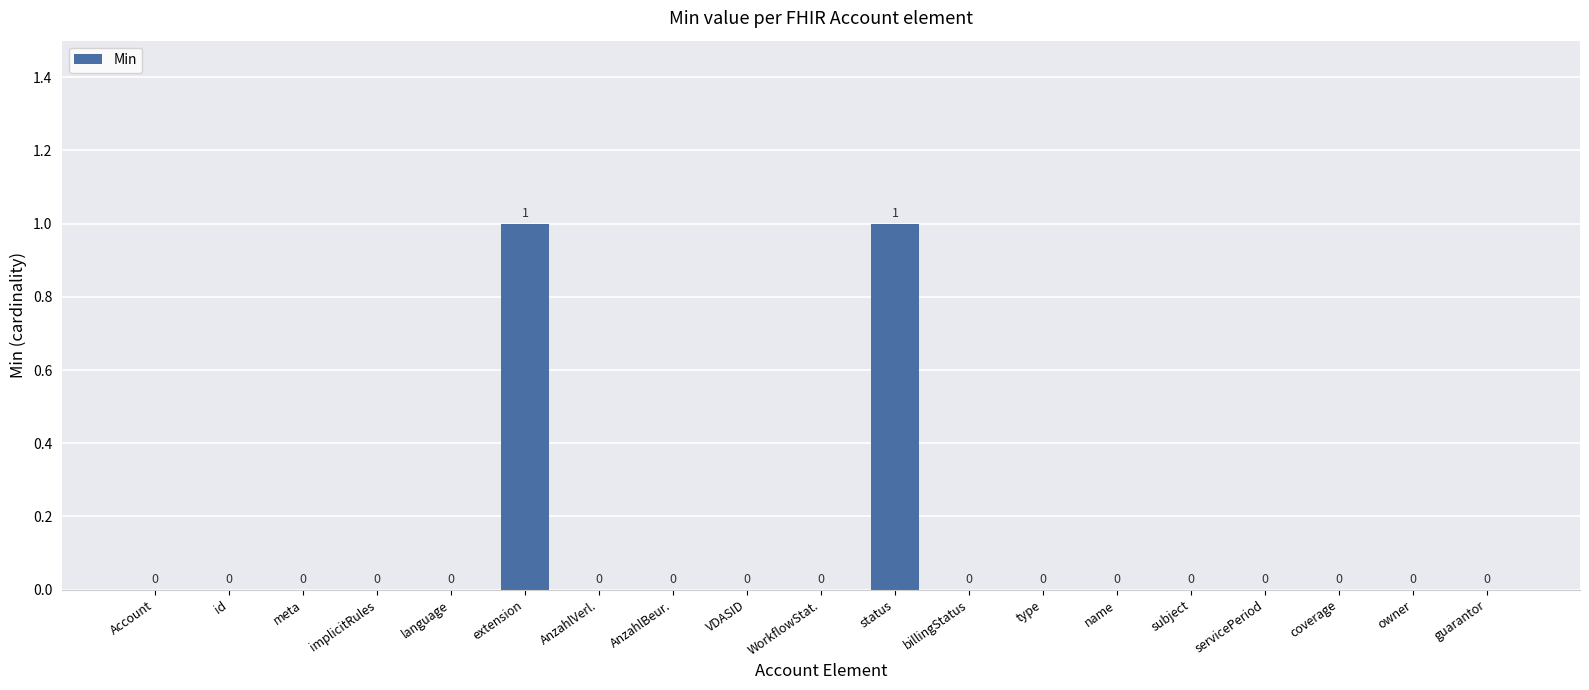

Reading left to right, what are all the values shown in this chart?

Account=0	id=0	meta=0	implicitRules=0	language=0	extension=1	AnzahlVerl.=0	AnzahlBeur.=0	VDASID=0	WorkflowStat.=0	status=1	billingStatus=0	type=0	name=0	subject=0	servicePeriod=0	coverage=0	owner=0	guarantor=0